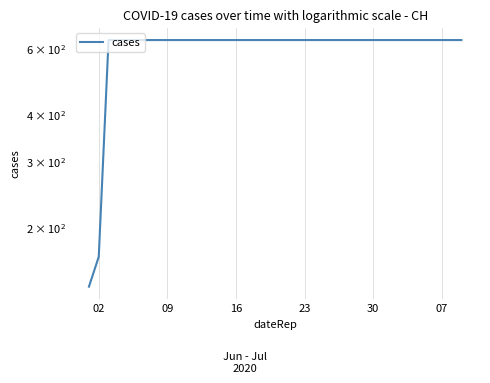

The value at 18 is 907. True or false?

False